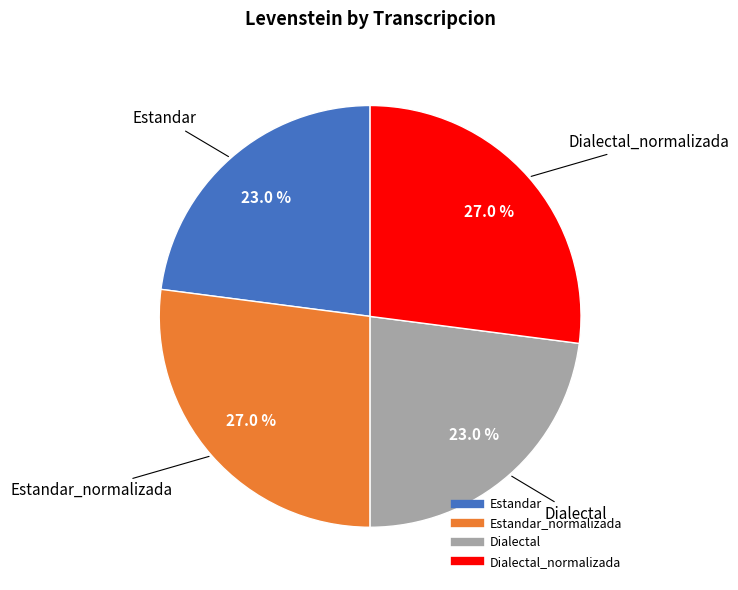

Does any single category account for the majority?

No